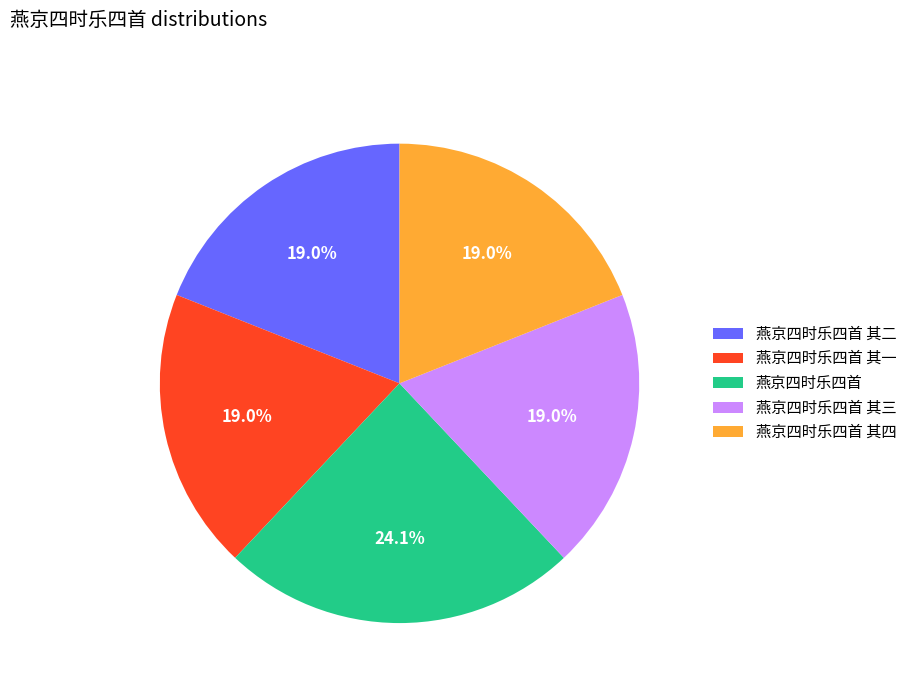

Which slice is the largest?

燕京四时乐四首